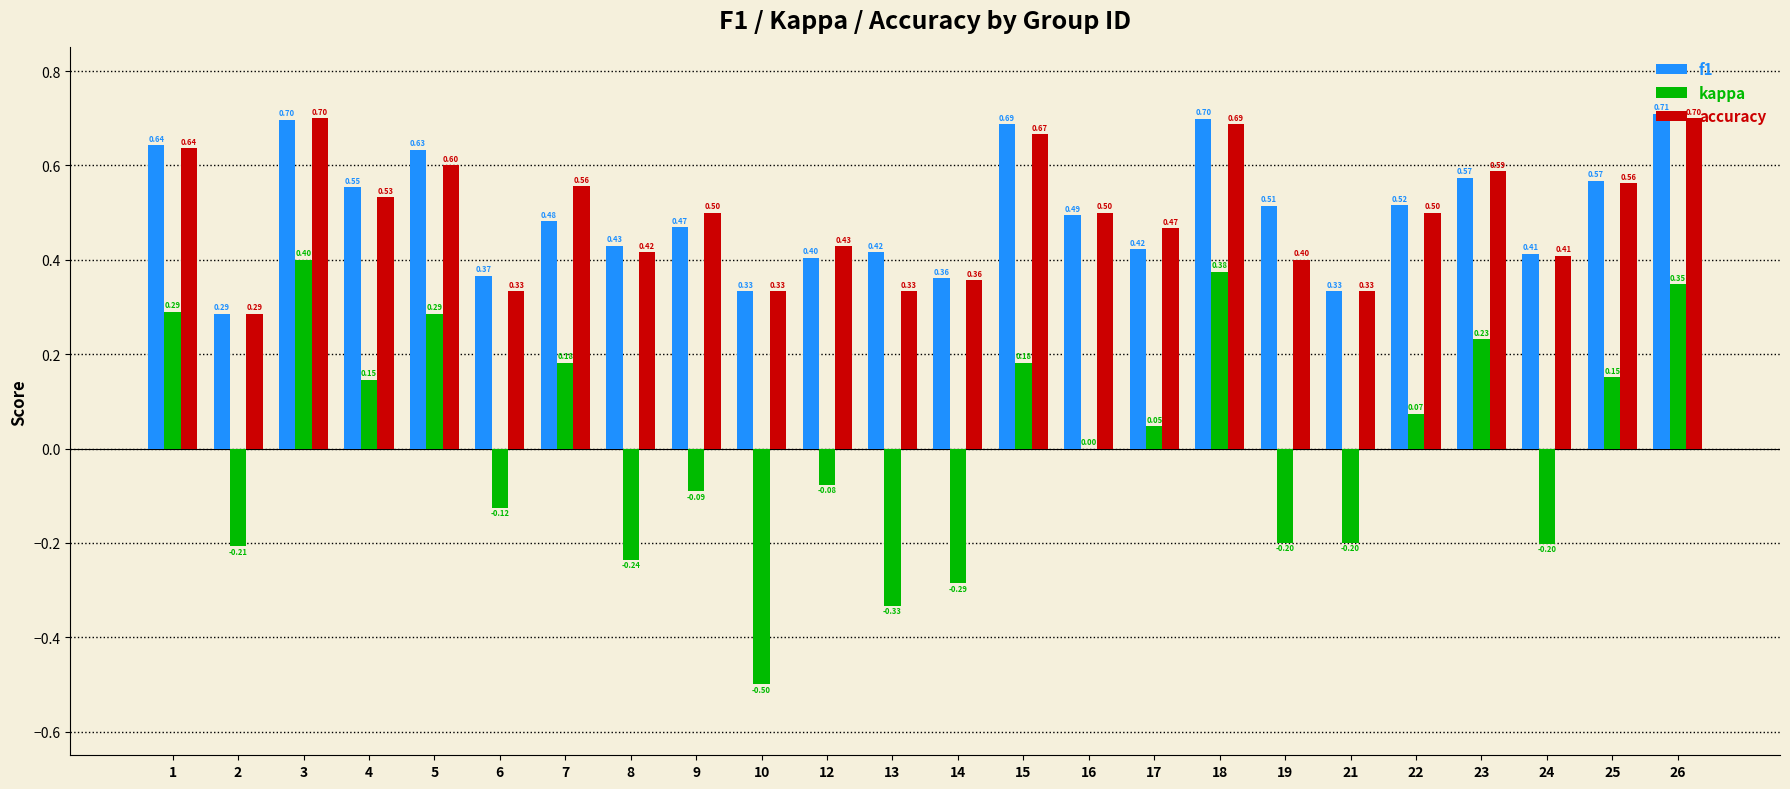

Which series changed the most between 3 and 4?

kappa